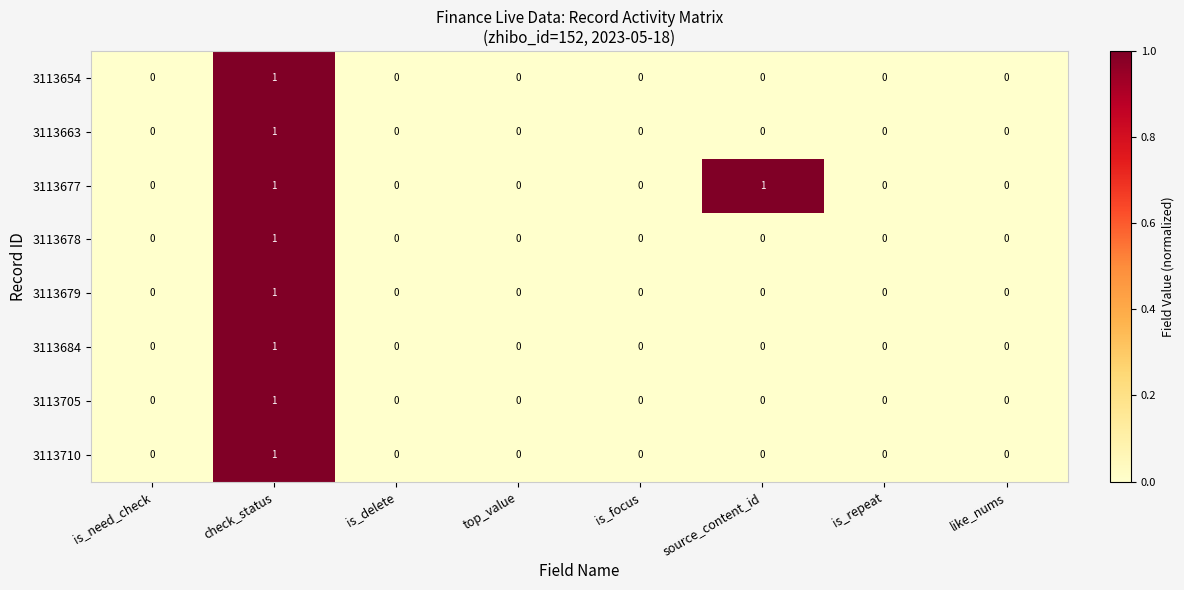

Is it true that 3113677 equals 1 at source_content_id?

True